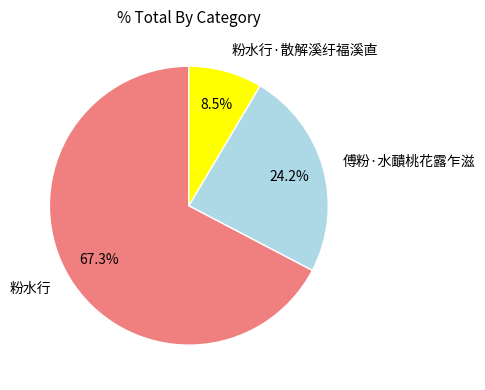

Is it true that 傅粉·水靧桃花露乍滋 is 9% of the pie?

False